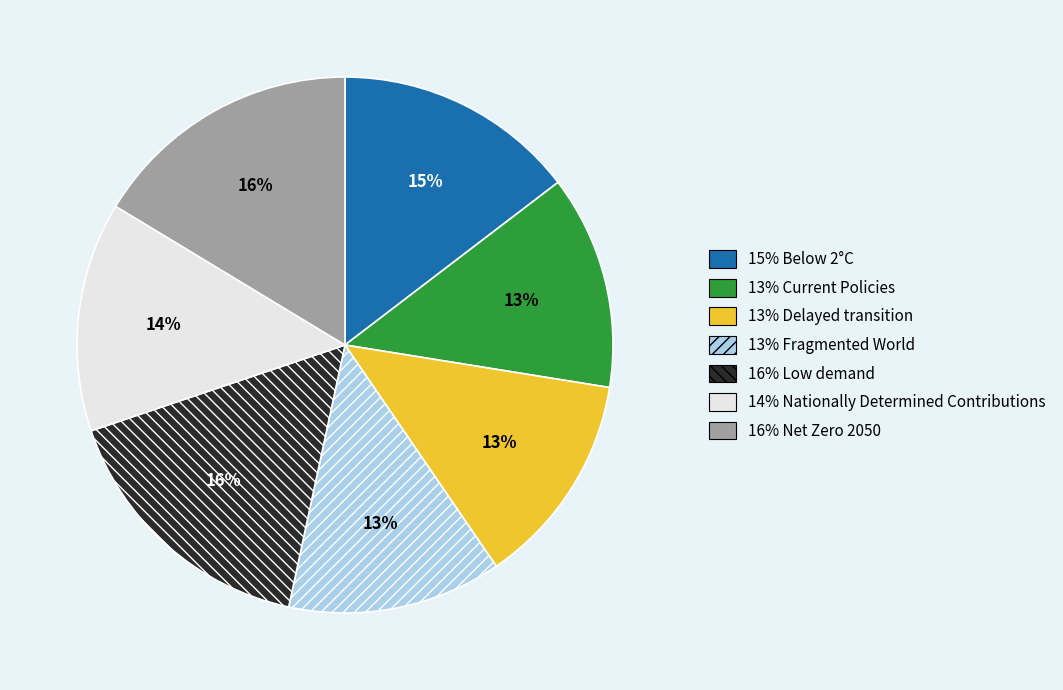

Is there a majority slice in this chart?

No